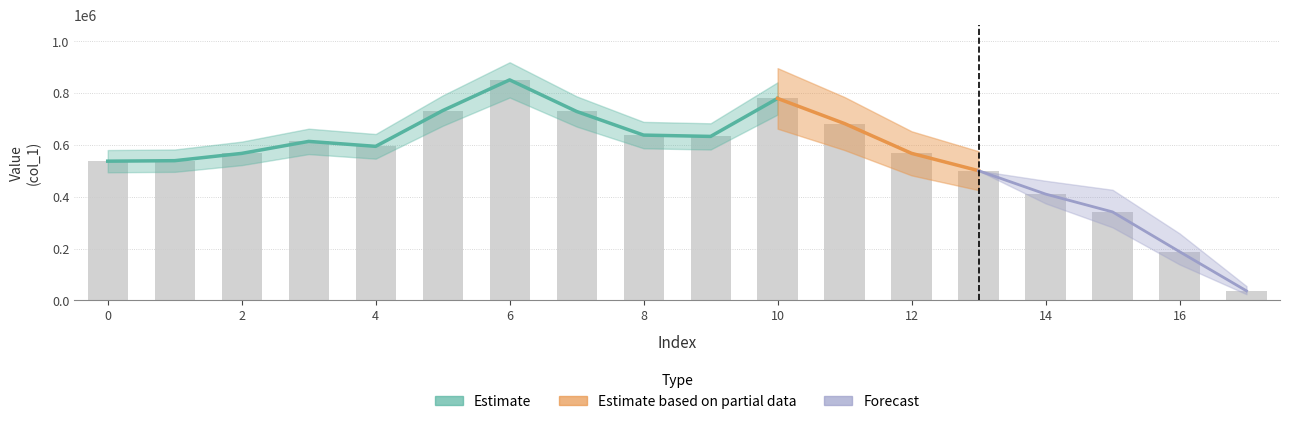

What is the greatest value displayed?

850702